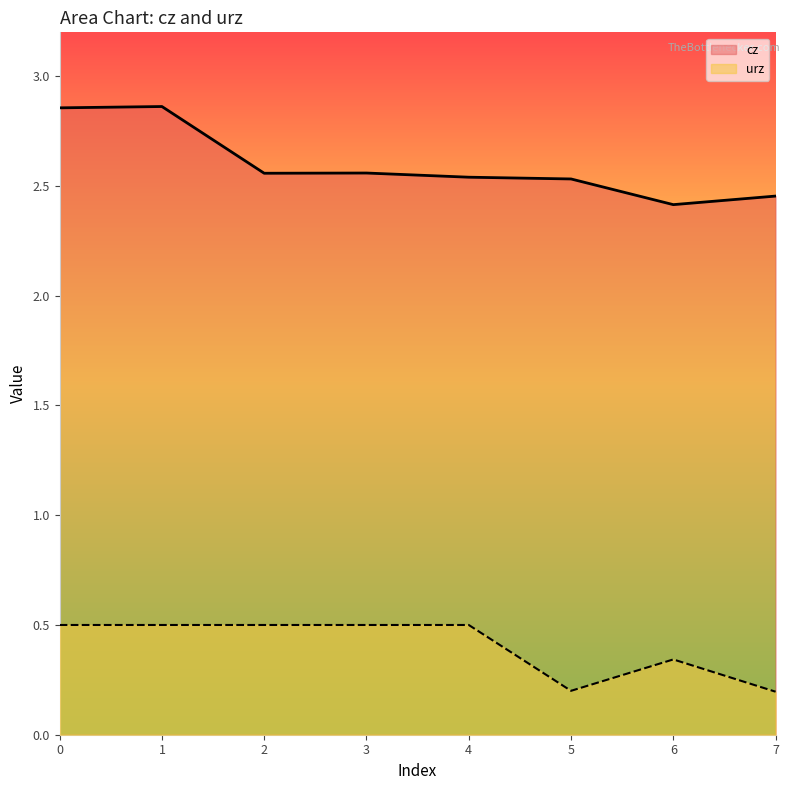

True or false: cz and urz intersect in this chart.

False